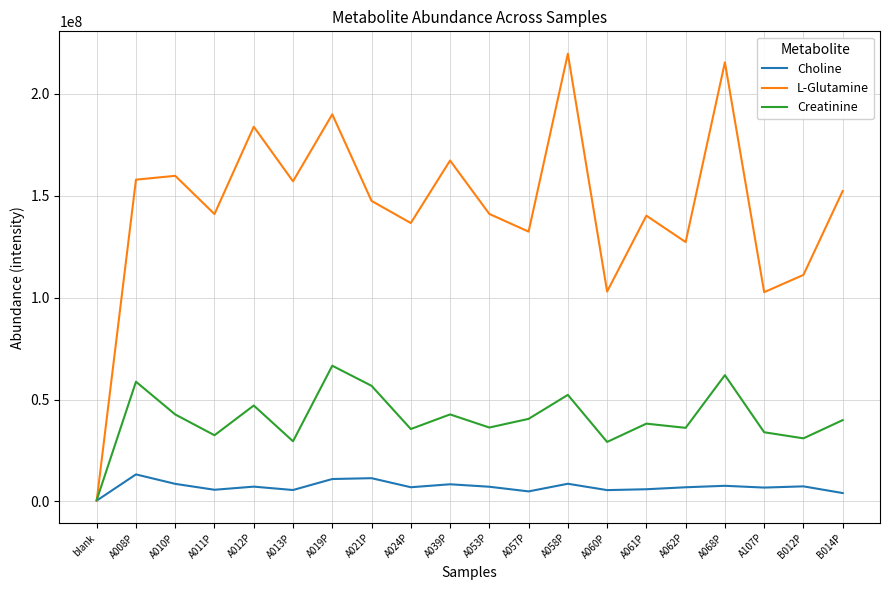

At which label does L-Glutamine first exceed 147396848?

A008P